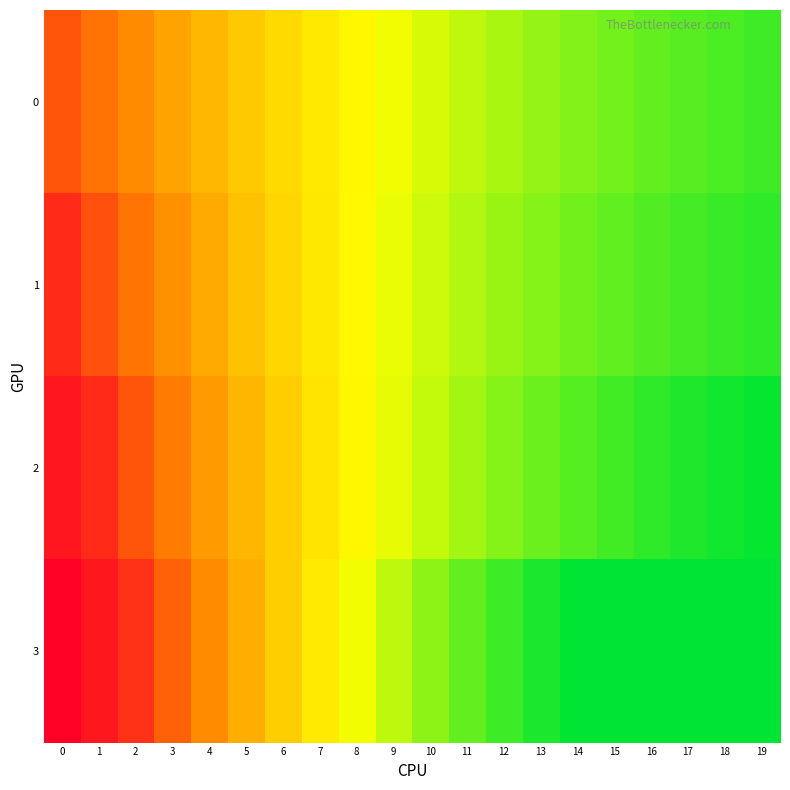

What is the smallest value displayed?

4.5